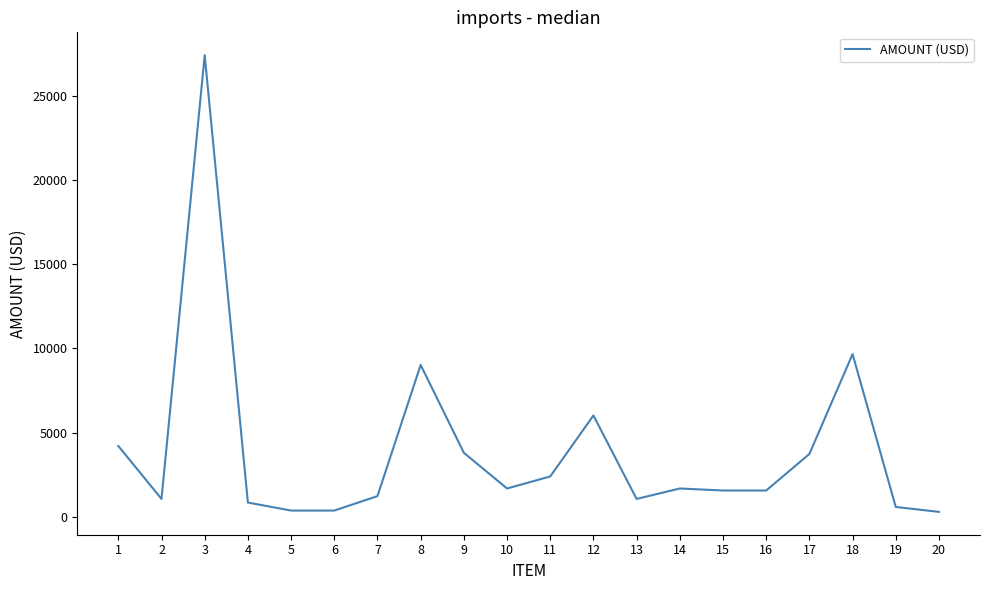

What is the smallest value displayed?

279.3